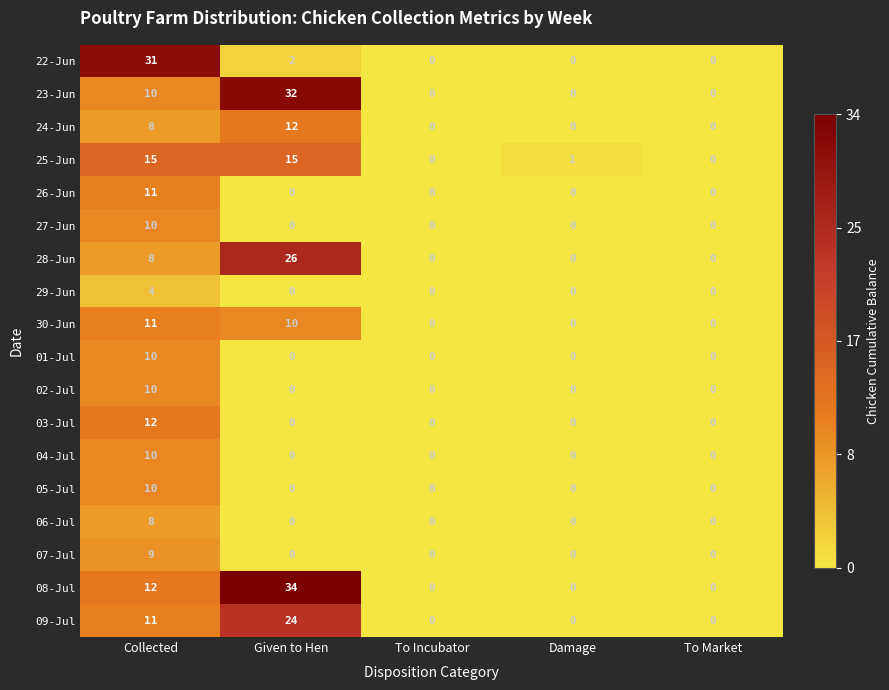

Which series changed the most between Collected and Given to Hen?

22-Jun